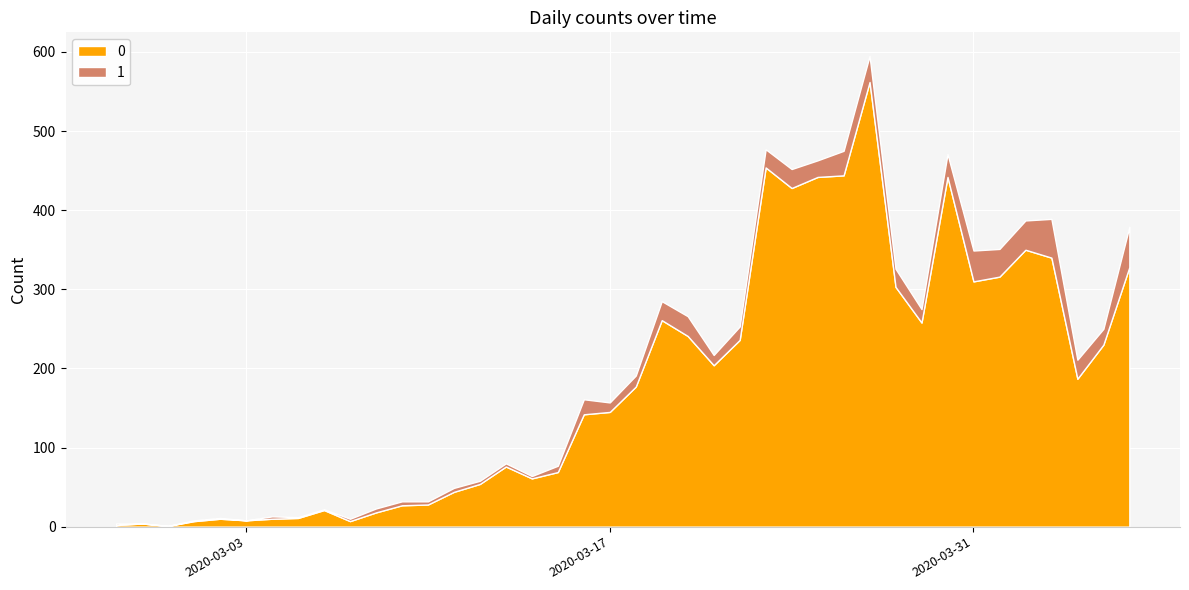

Reading right to left, transcribe all the data shown in this chart.

0: 328	230	187	340	350	316	310	442	258	303	562	444	442	428	454	236	204	241	261	177	145	142	69	61	76	54	44	28	27	18	7	21	11	10	8	10	7	1	4	2
1: 51	20	24	49	37	35	39	29	17	23	33	31	21	24	23	17	13	25	24	14	12	19	8	3	4	4	5	4	5	5	3	1	1	3	0	1	1	0	0	2